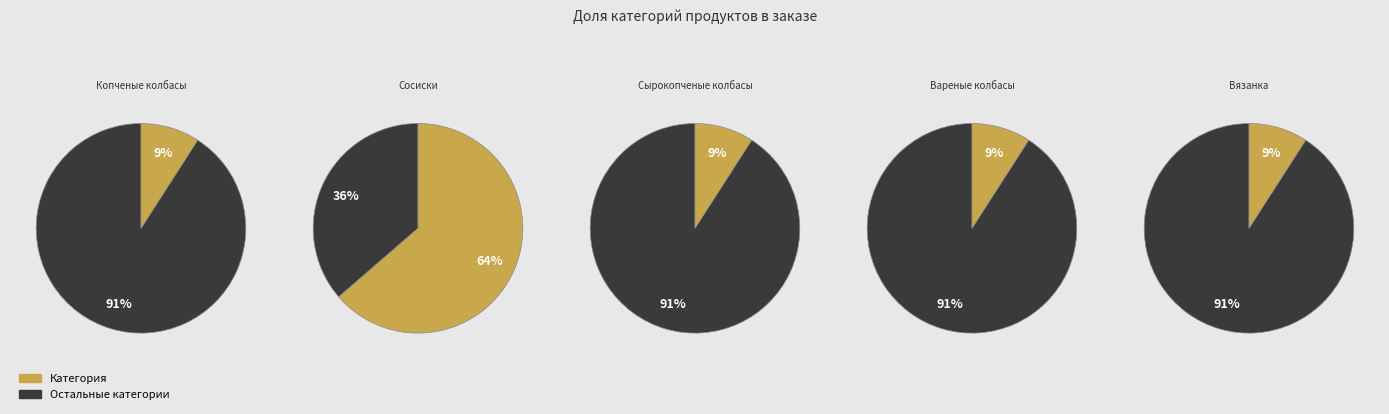

What percentage is the Сосиски slice, to the nearest percent?

64%